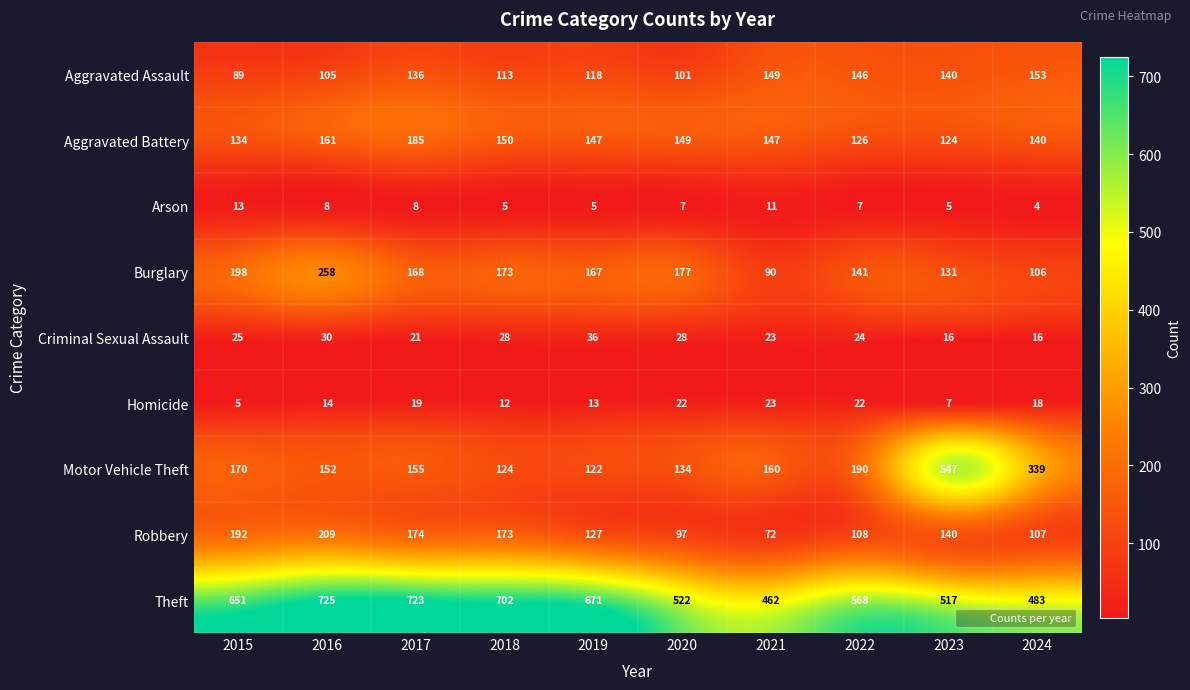

List the series in order of their peak value, highest first.

Theft, Motor Vehicle Theft, Burglary, Robbery, Aggravated Battery, Aggravated Assault, Criminal Sexual Assault, Homicide, Arson